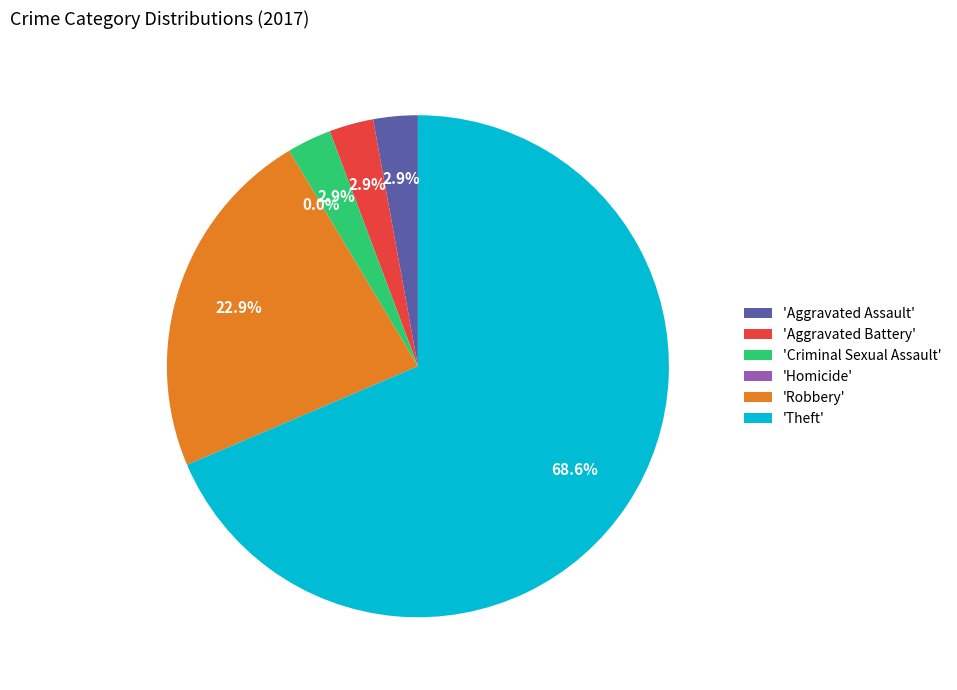

The Aggravated Battery slice represents 1% of the pie. True or false?

False